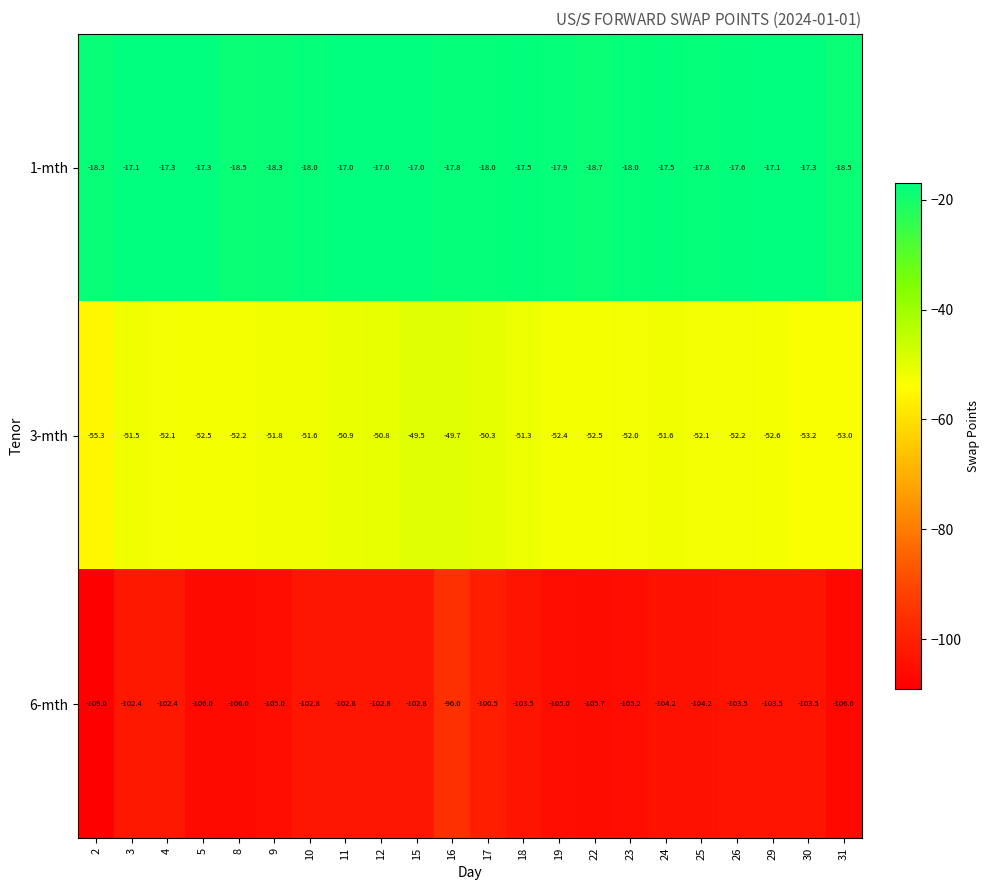

Which series has the largest total across all categories?

1-mth